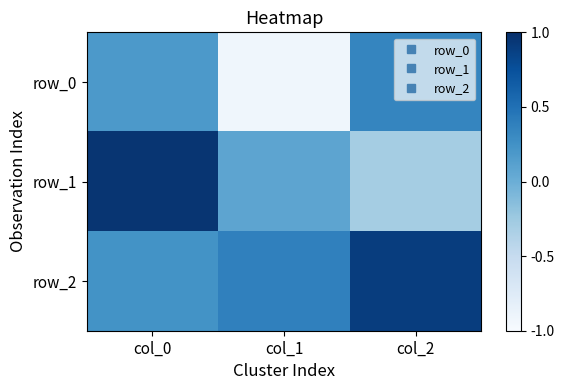

Reading left to right, transcribe all the data shown in this chart.

row_0: col_0=0.2	col_1=-0.9	col_2=0.3
row_1: col_0=1.0	col_1=0.1	col_2=-0.3
row_2: col_0=0.2	col_1=0.4	col_2=0.9